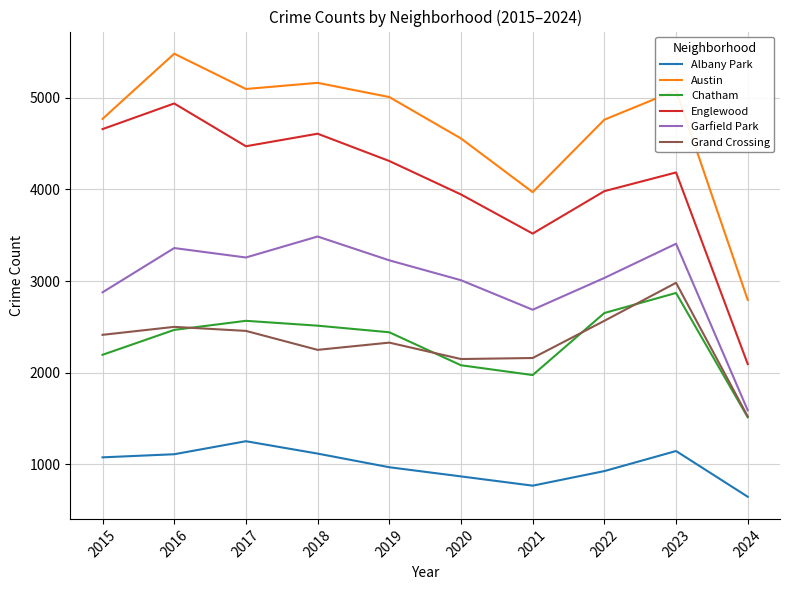

List the series in order of their peak value, lowest first.

Albany Park, Chatham, Grand Crossing, Garfield Park, Englewood, Austin